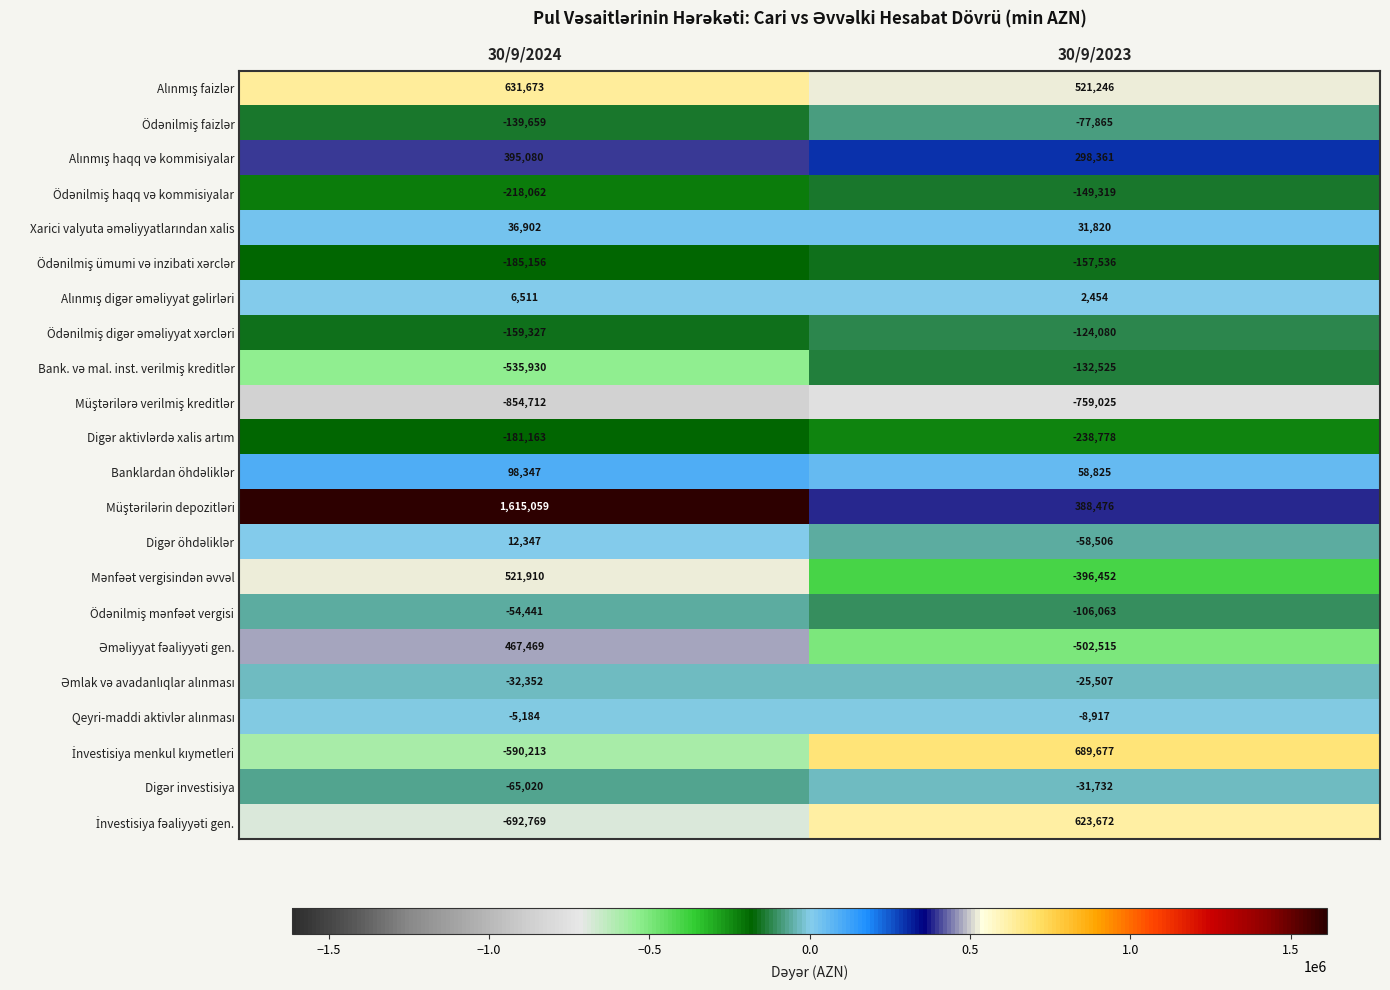

At which category is the sum across all series the highest?

30/9/2024